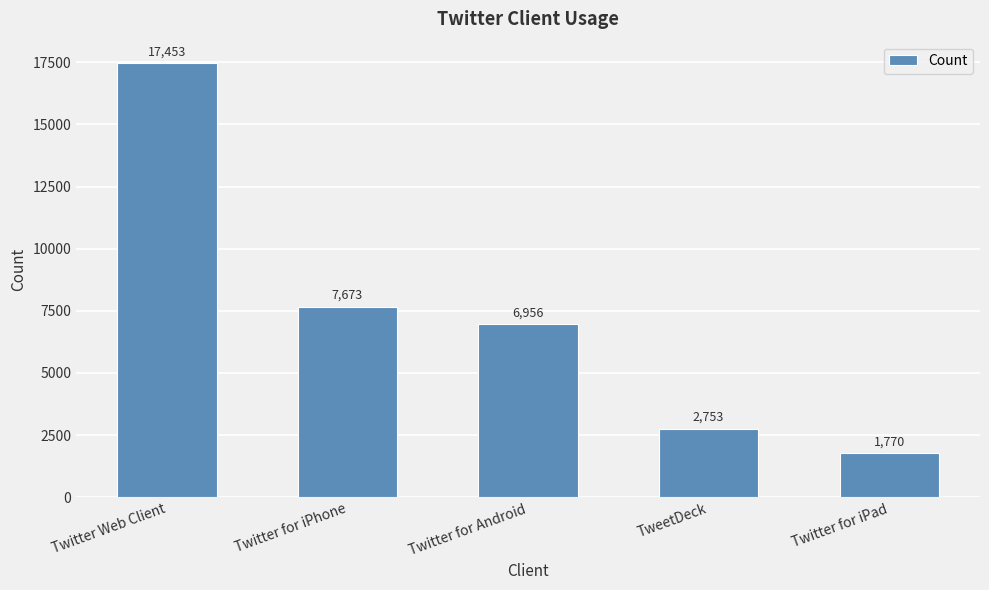

Where does the data first go above 6956?

Twitter Web Client